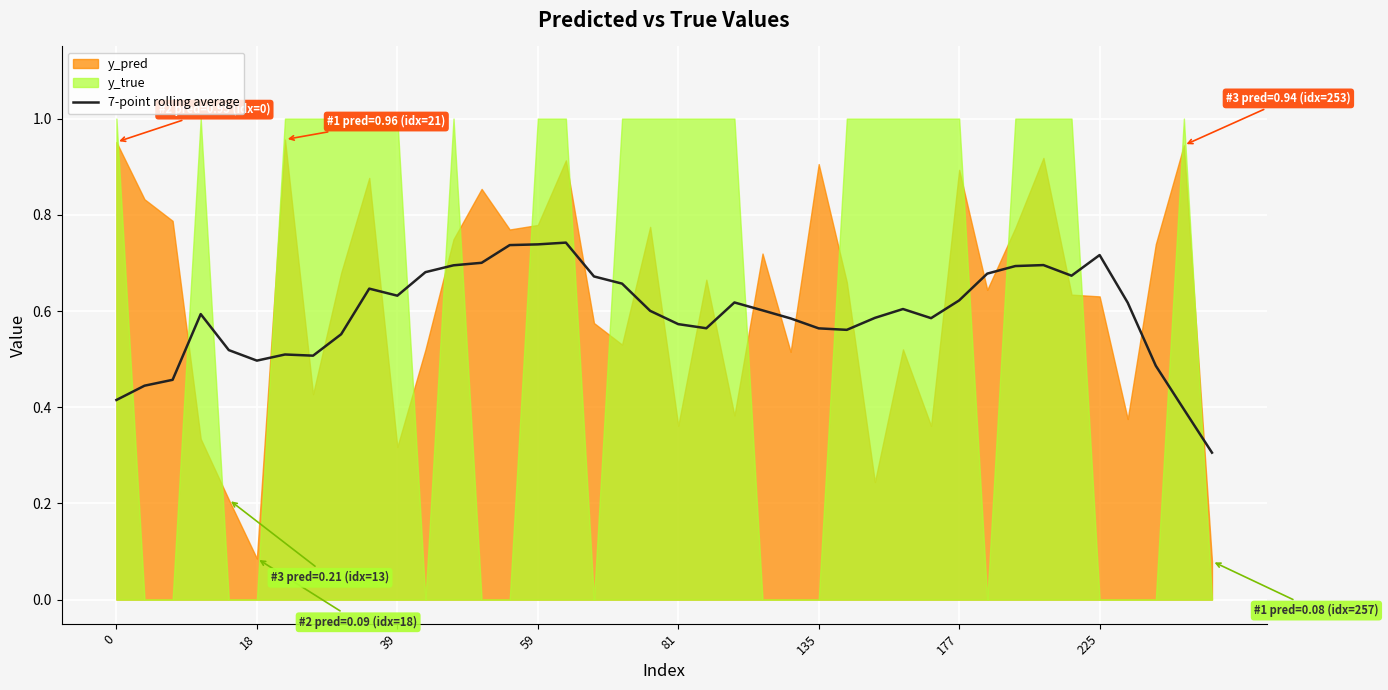

What is the approximate value at 9?

0.6